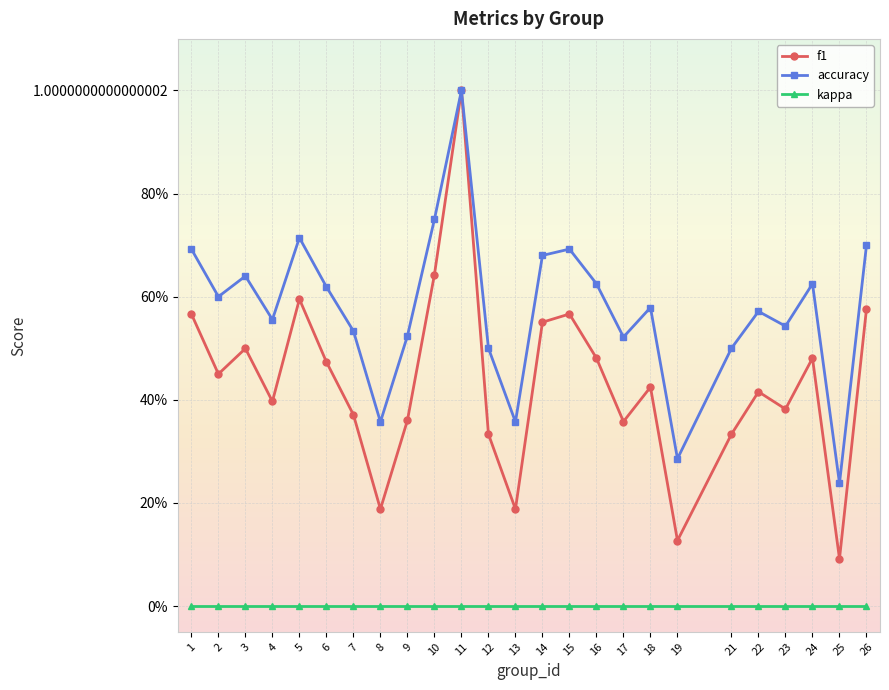

At which category does f1 reach its first local valley?

2